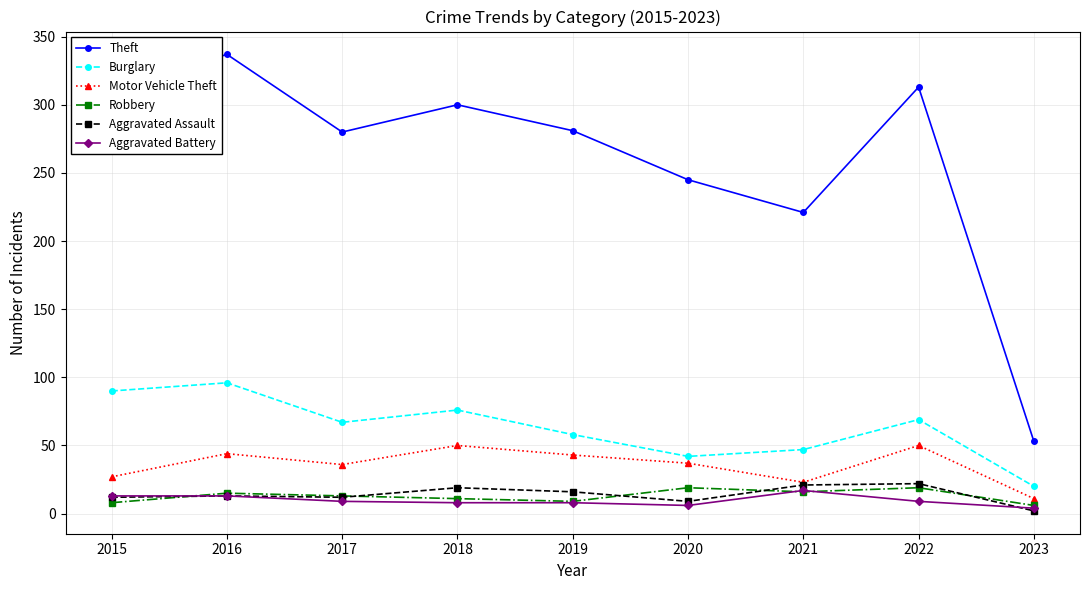

What is the smallest value displayed?

2